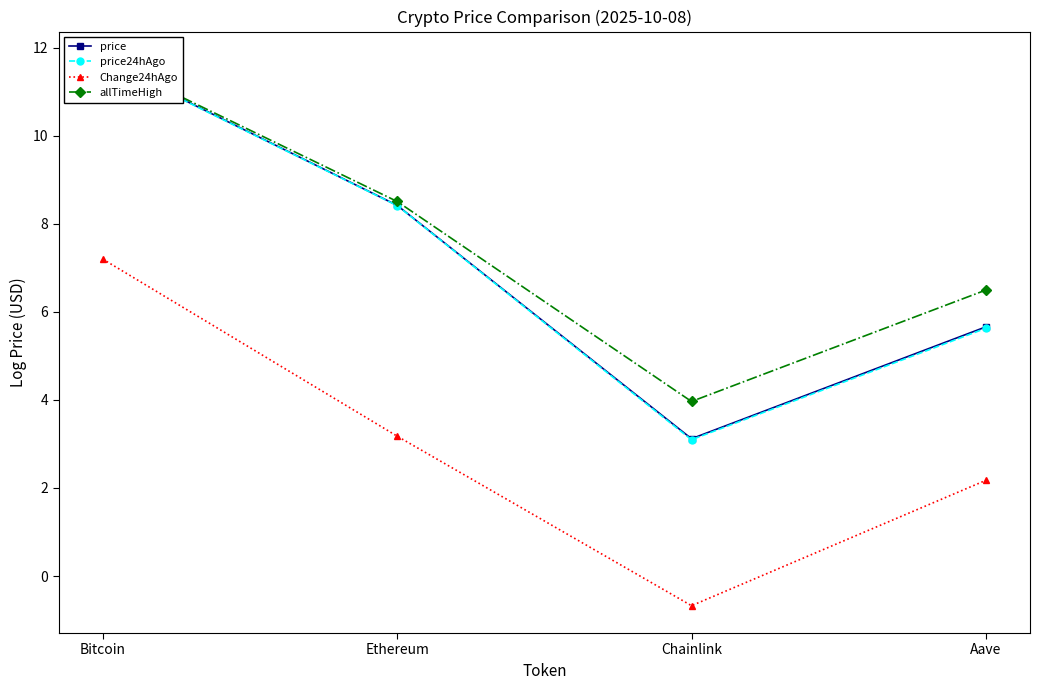

Reading left to right, extract all data points from this chart.

price: 11.7	8.4	3.1	5.7
price24hAgo: 11.7	8.4	3.1	5.6
Change24hAgo: 7.2	3.2	-0.7	2.2
allTimeHigh: 11.7	8.5	4.0	6.5